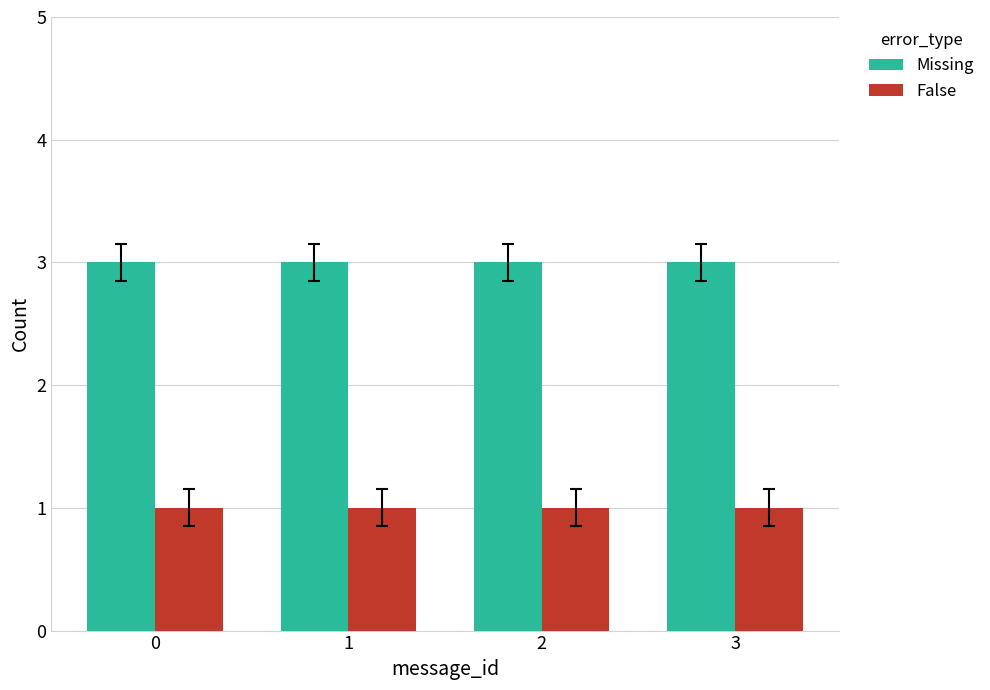

What is the value of the Missing bar at the 4th from the left?

3